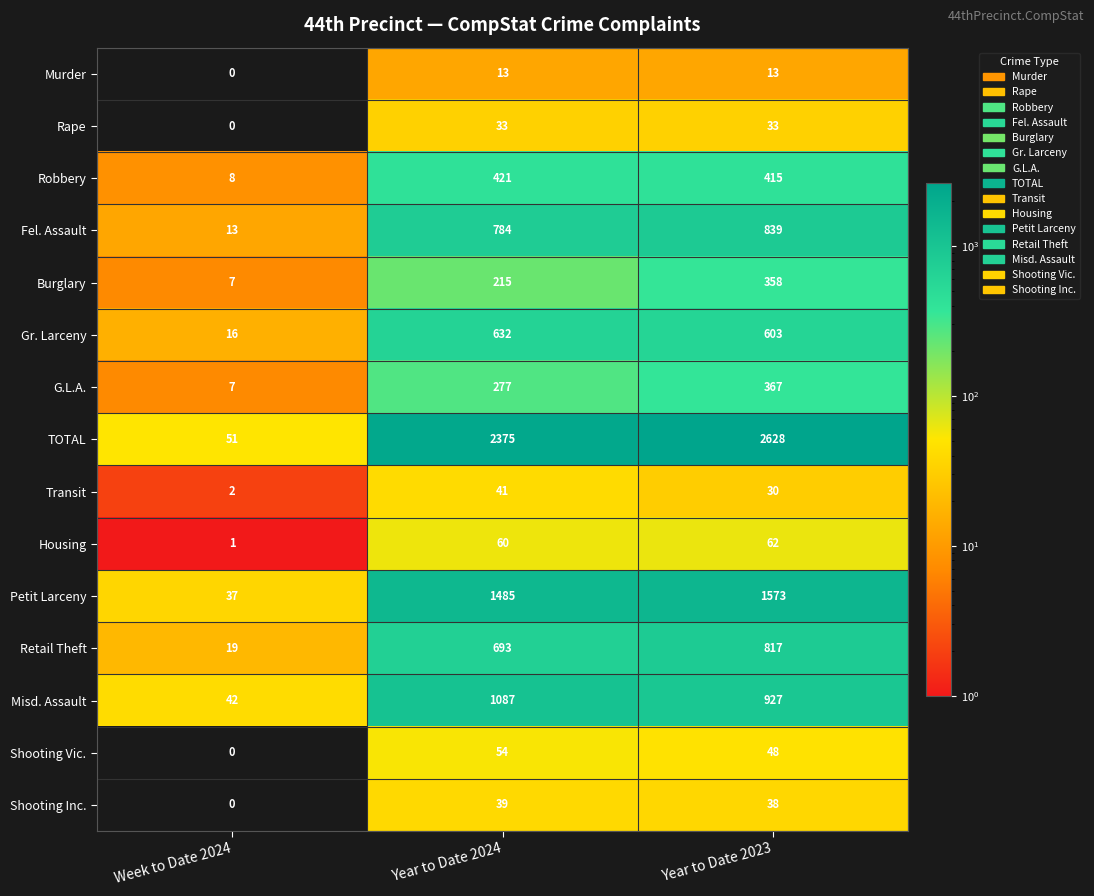

At which label does Robbery first exceed 415?

Year to Date 2024